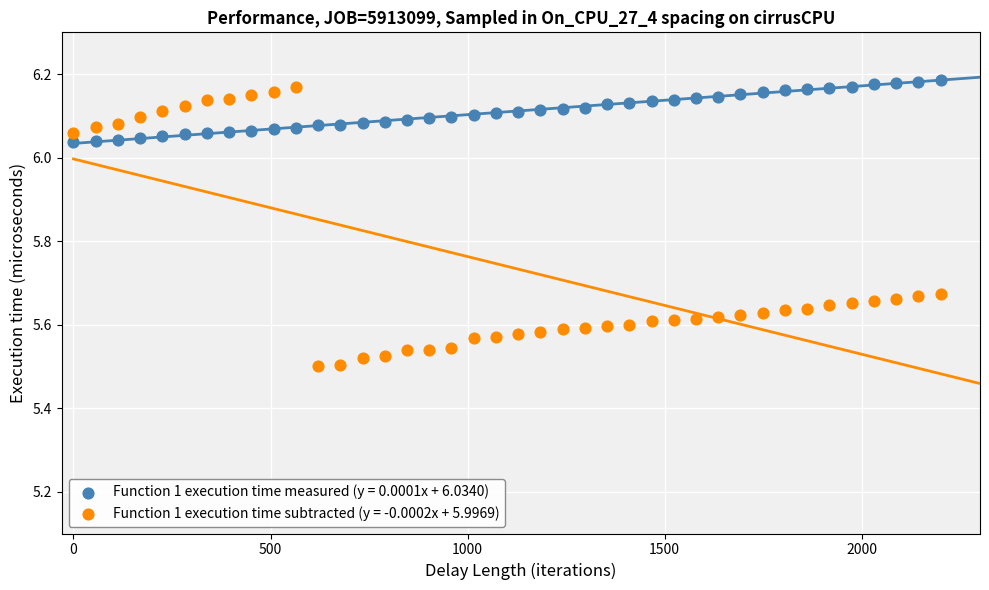

Which series has the largest Y range (max minus min)?

Function 1 execution time subtracted (y = -0.0002x + 5.9969)